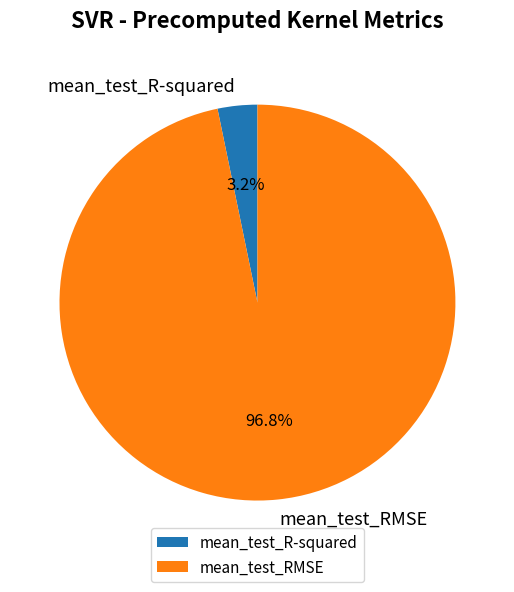

Rank the categories by value from lowest to highest.

mean_test_R-squared, mean_test_RMSE